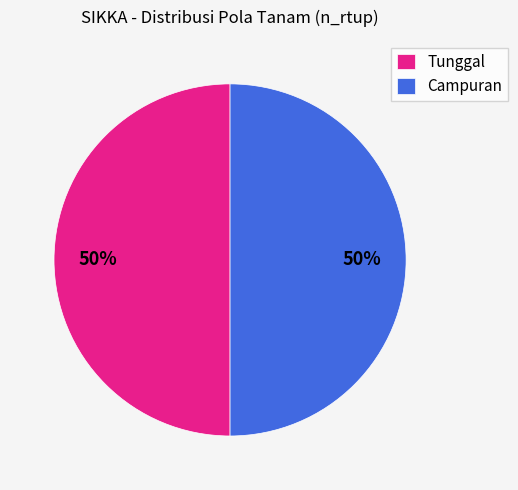

To the nearest percent, what percentage of the pie is Tunggal?

50%